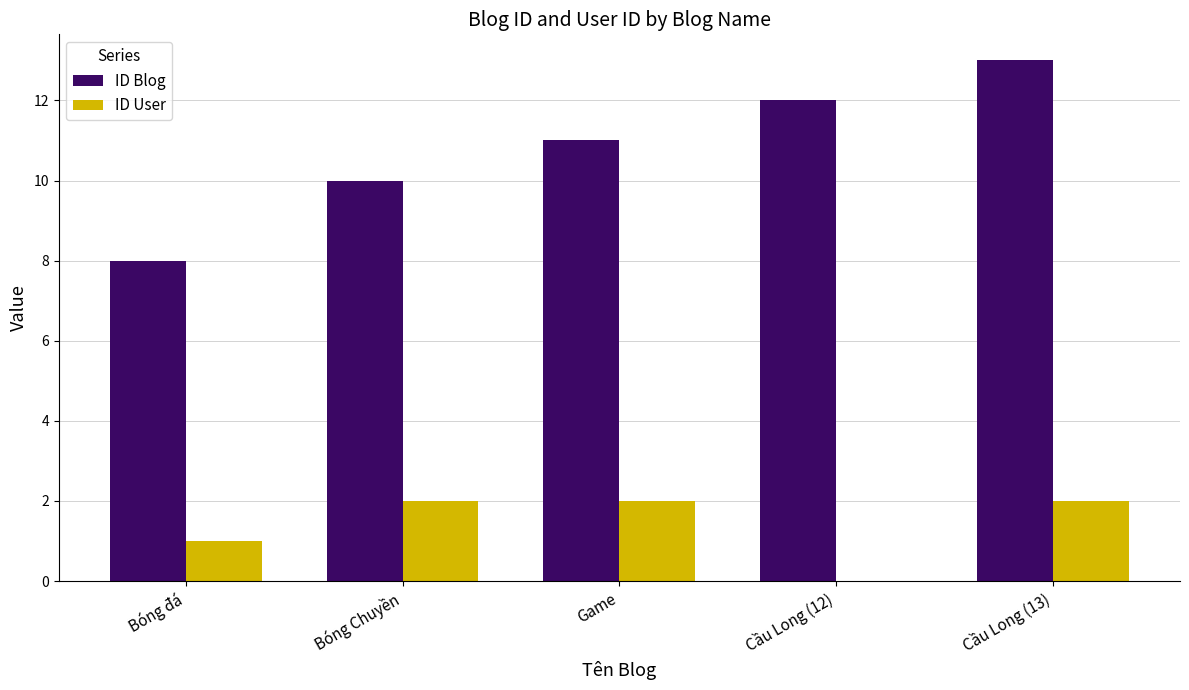

The ID Blog series shows 3 at Cầu Long (13). True or false?

False